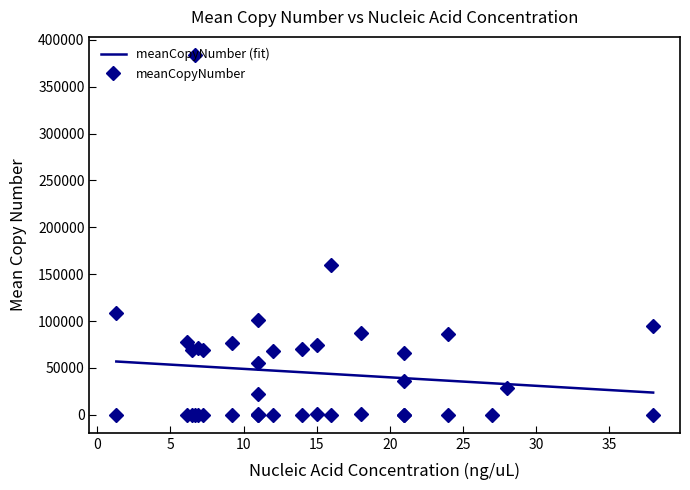

What is the lowest value of the meanCopyNumber (fit) series?

23730.3